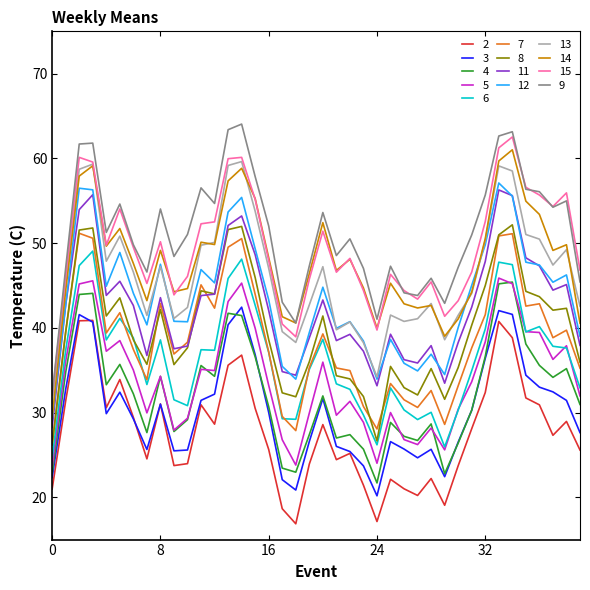

True or false: 8 and 5 cross at least once.

False